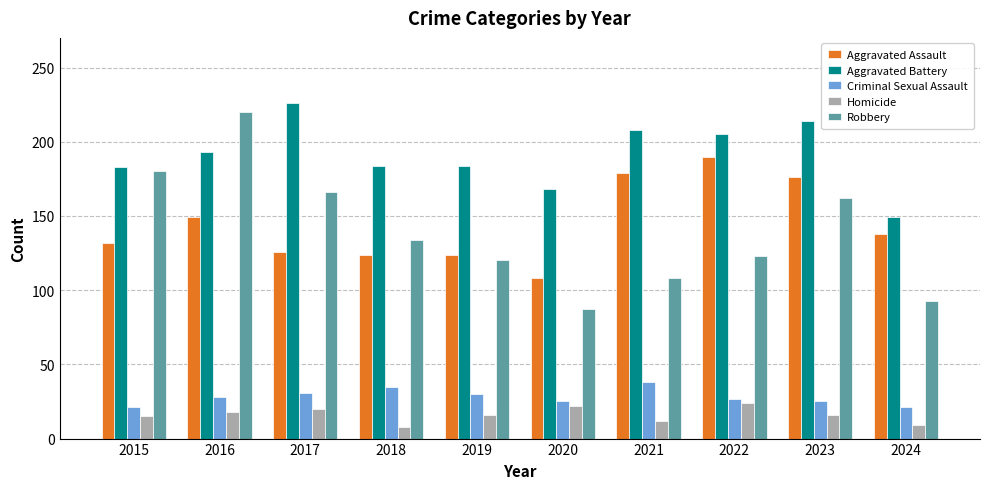

The Homicide series shows 16 at 2023. True or false?

True